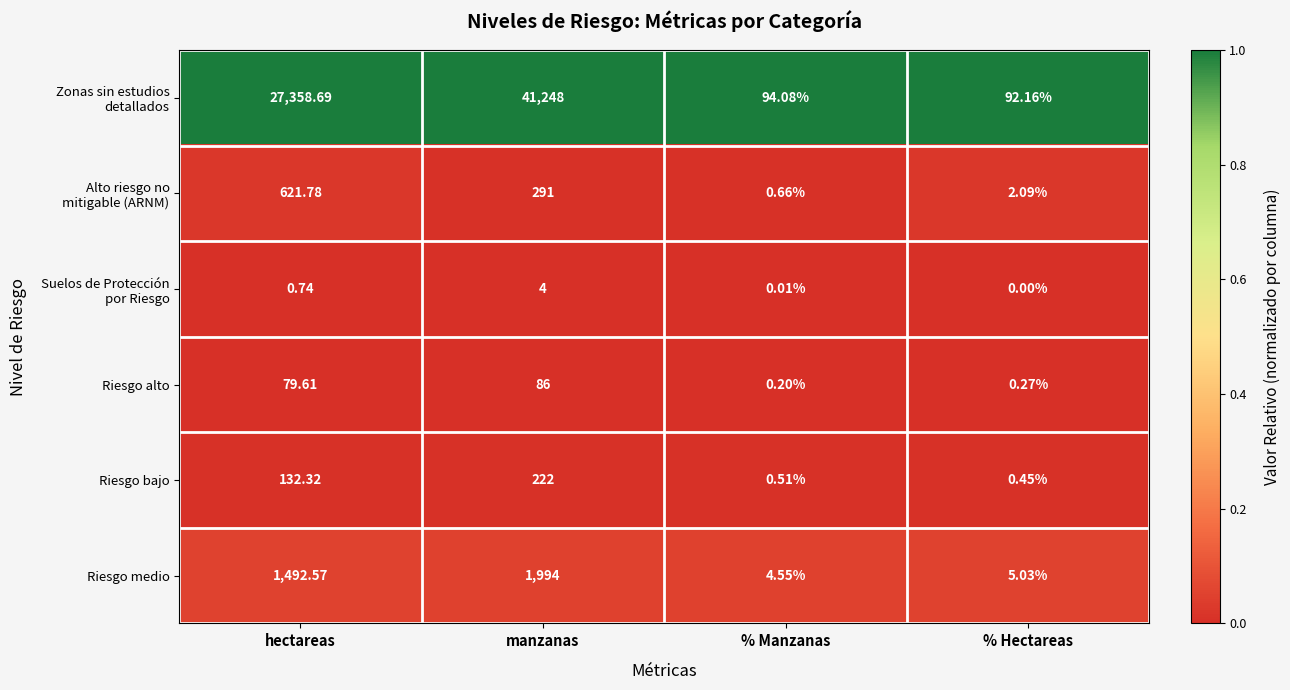

At which label is Riesgo medio closest to 999?

hectareas